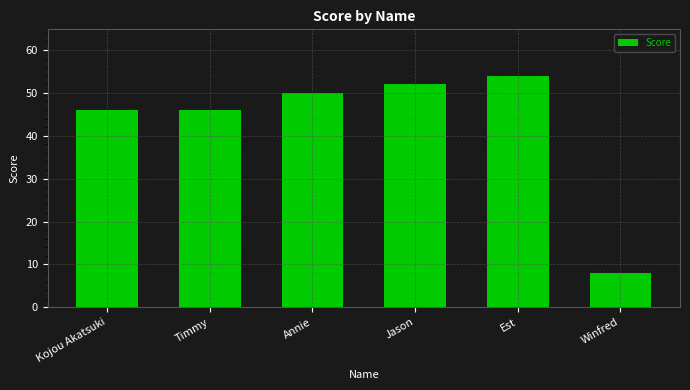

Which has a higher value, Timmy or Est?

Est